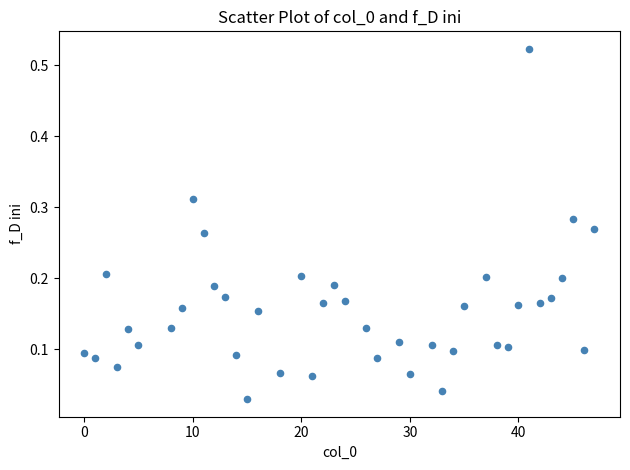

What is the range of X values (max minus min)?

47.0